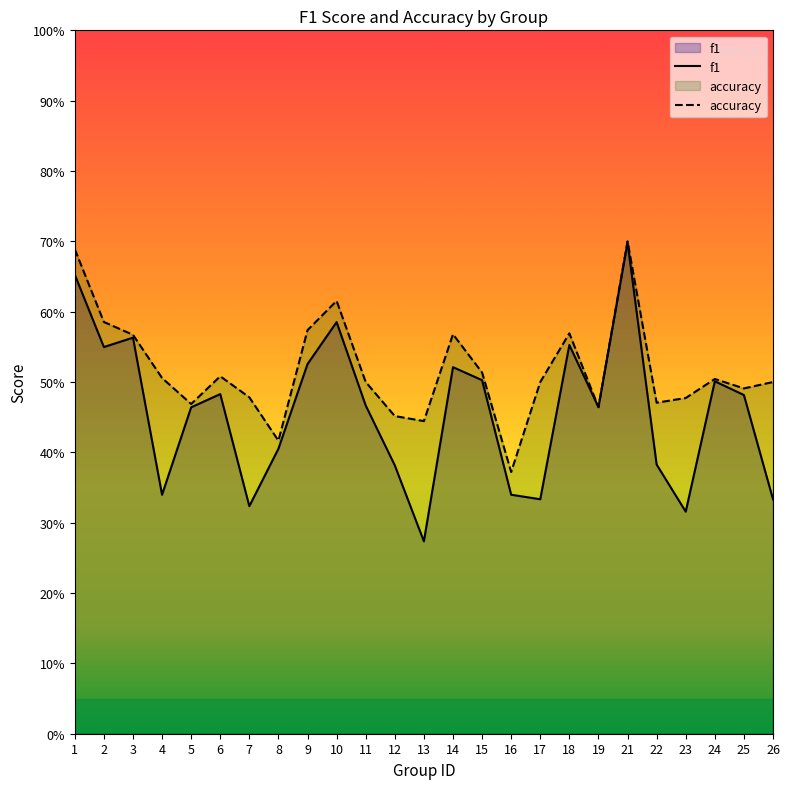

At which label is f1 closest to 0?

13